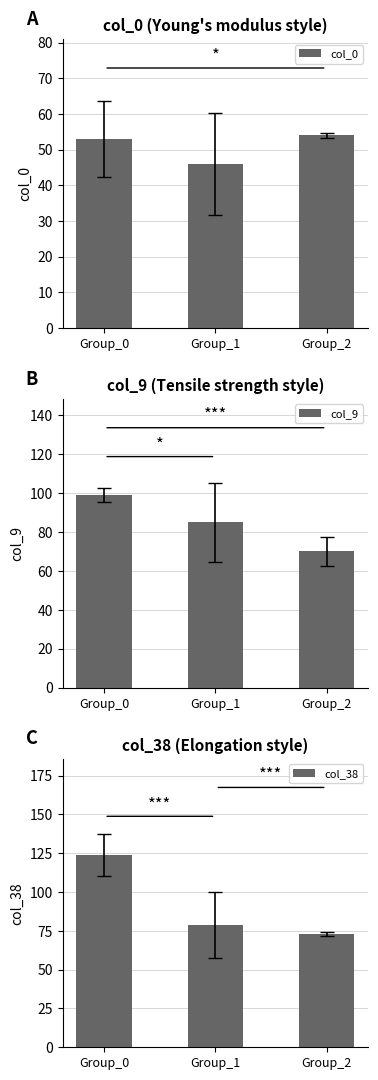

At which label is col_0 closest to 50?

Group_0